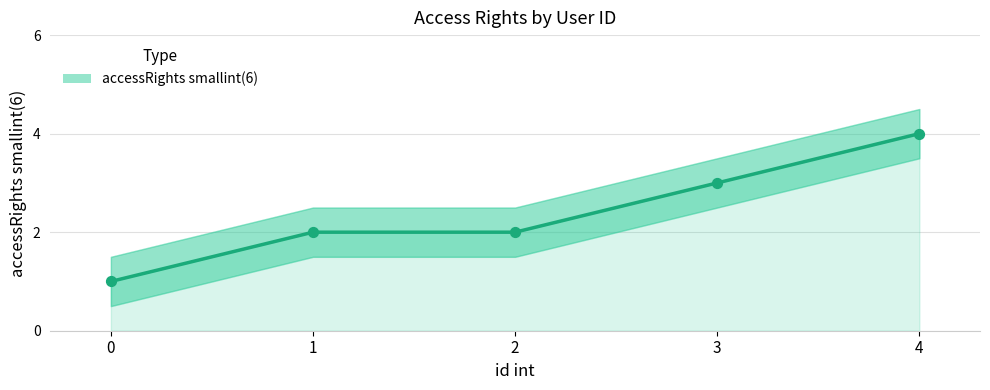

Approximately how many times larger is the value at 0 compared to 4?

0.2